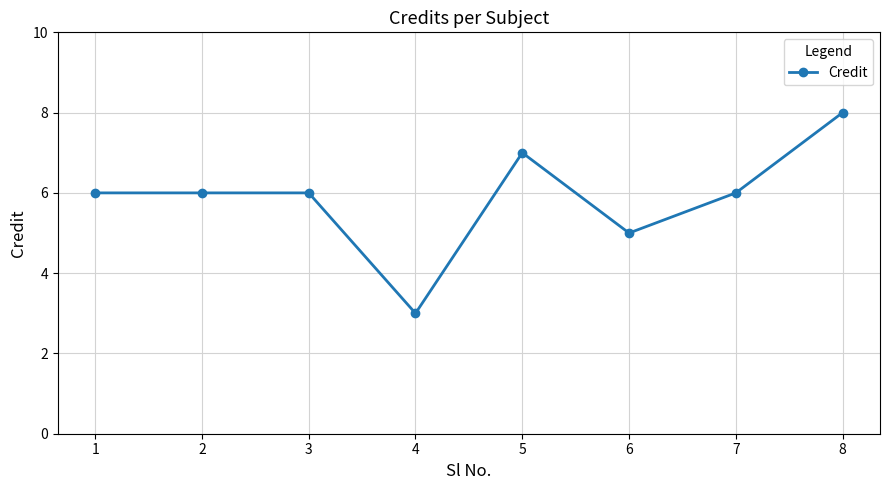

What value does the data have at 4?

3